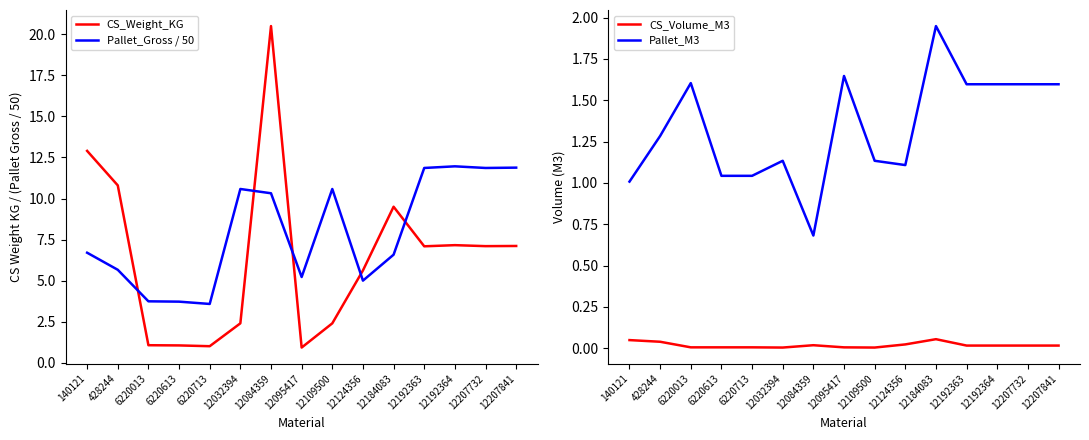

At which category does Pallet_Gross / 50 reach its first local peak?

12032394